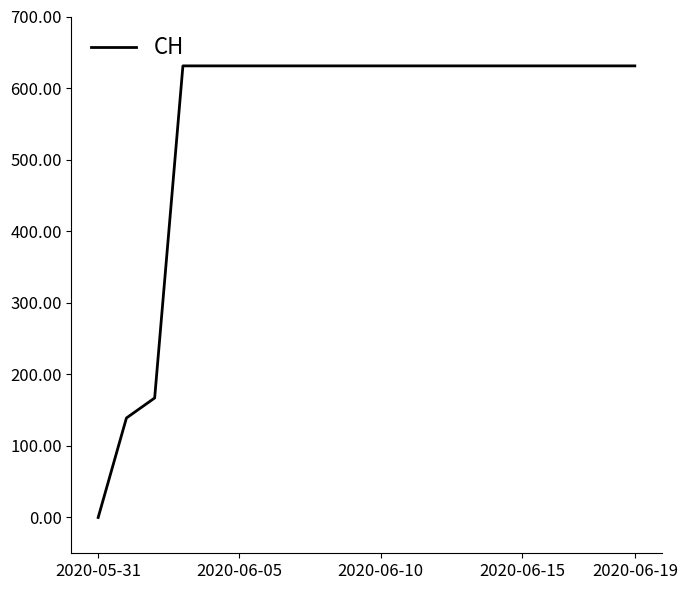

What is the greatest value displayed?

631